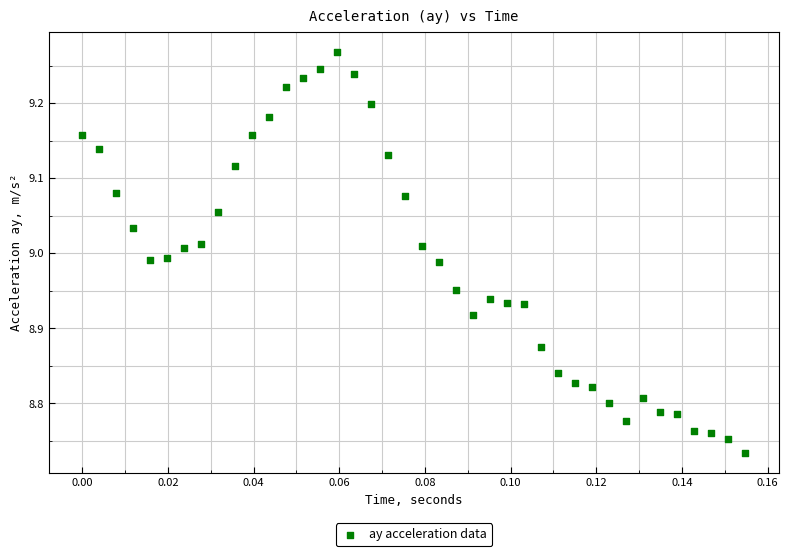

What is the range of Y values (max minus min)?

0.5